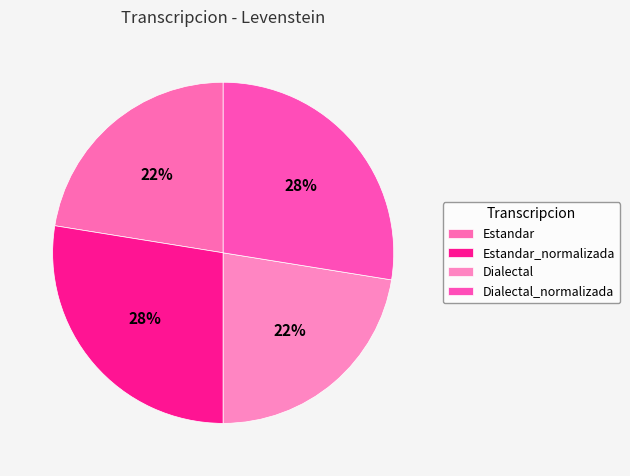

Does any single category account for the majority?

No